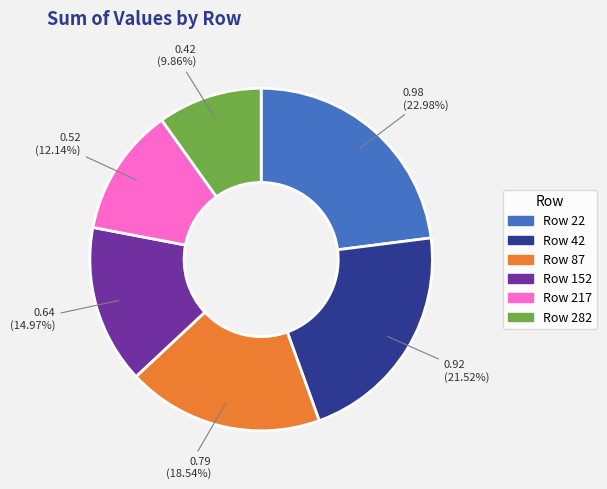

Is there any slice that represents more than half of the pie?

No